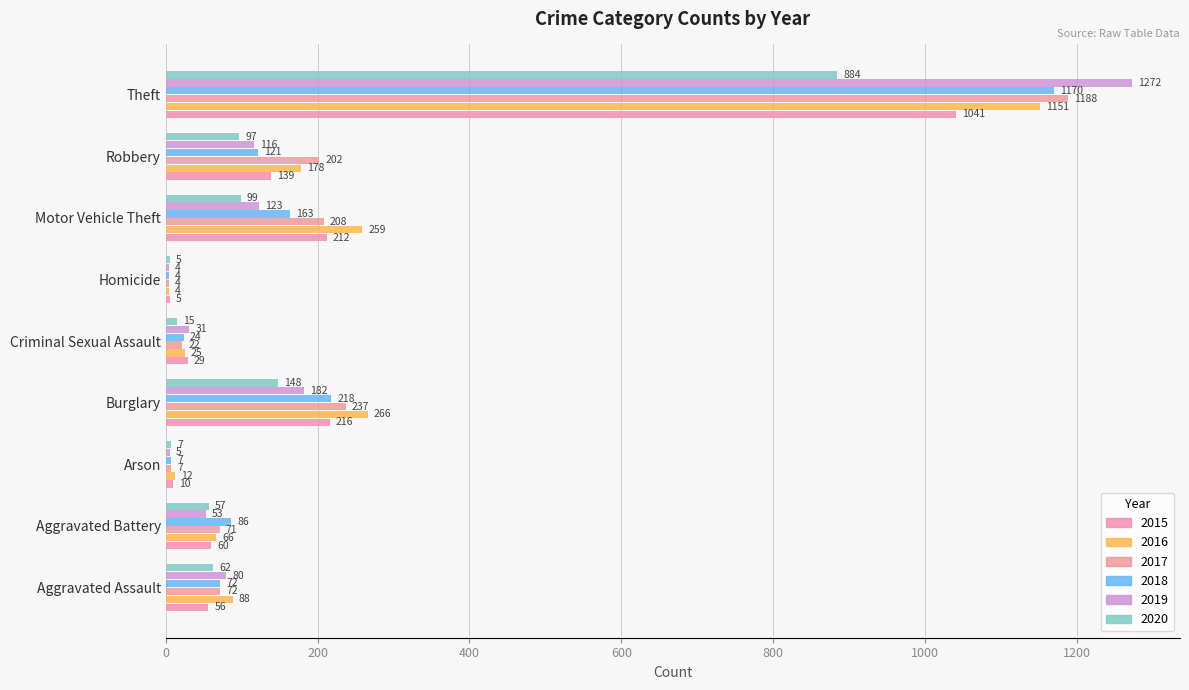

How many series are shown in this chart?

6